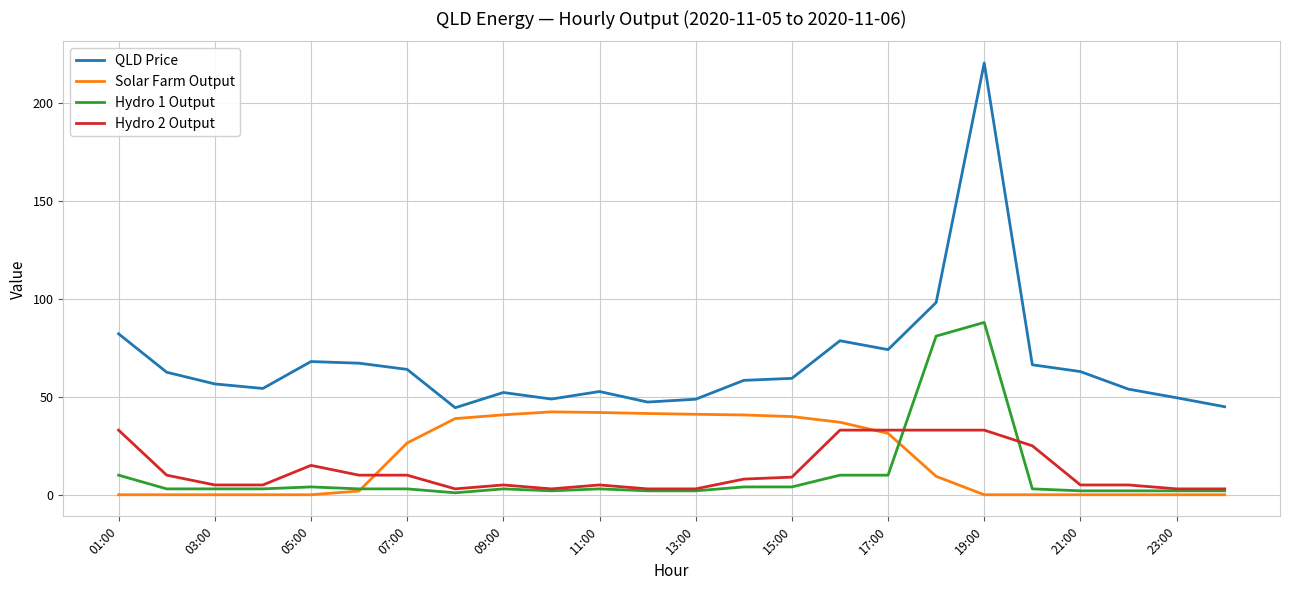

What is the maximum value shown in the chart?

220.5